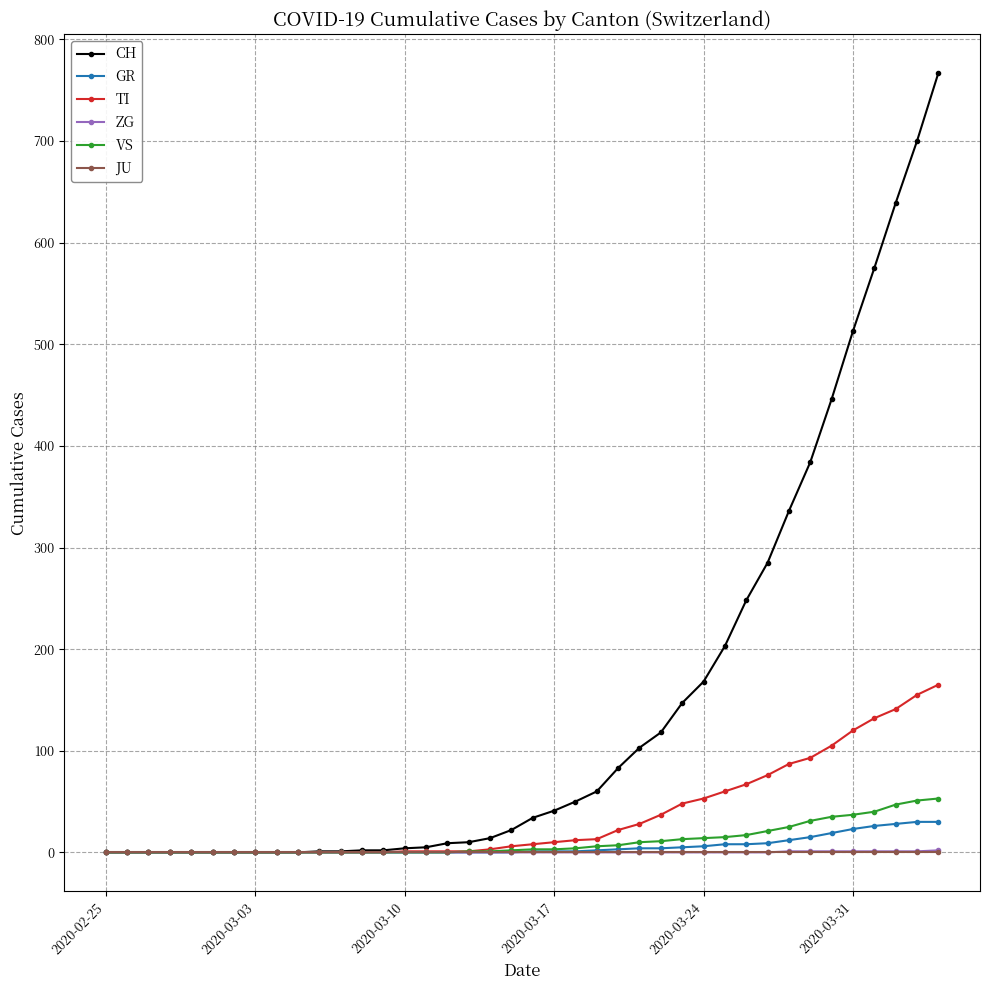

Which series has the largest total across all categories?

CH